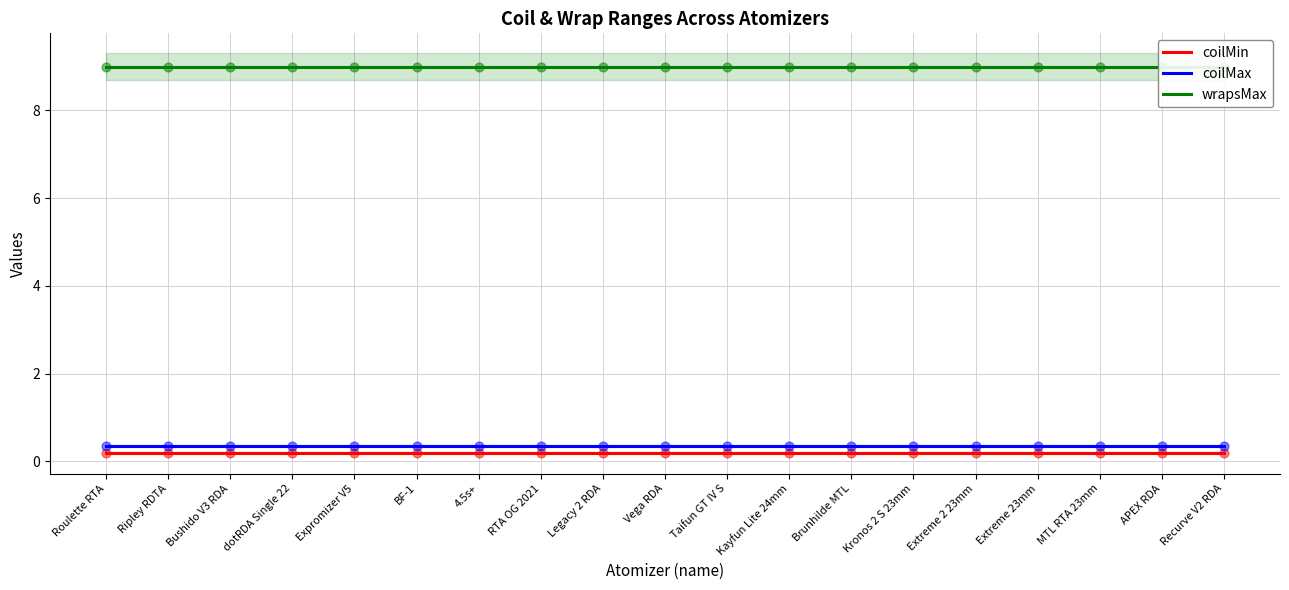

At which category is the sum across all series the highest?

Roulette RTA